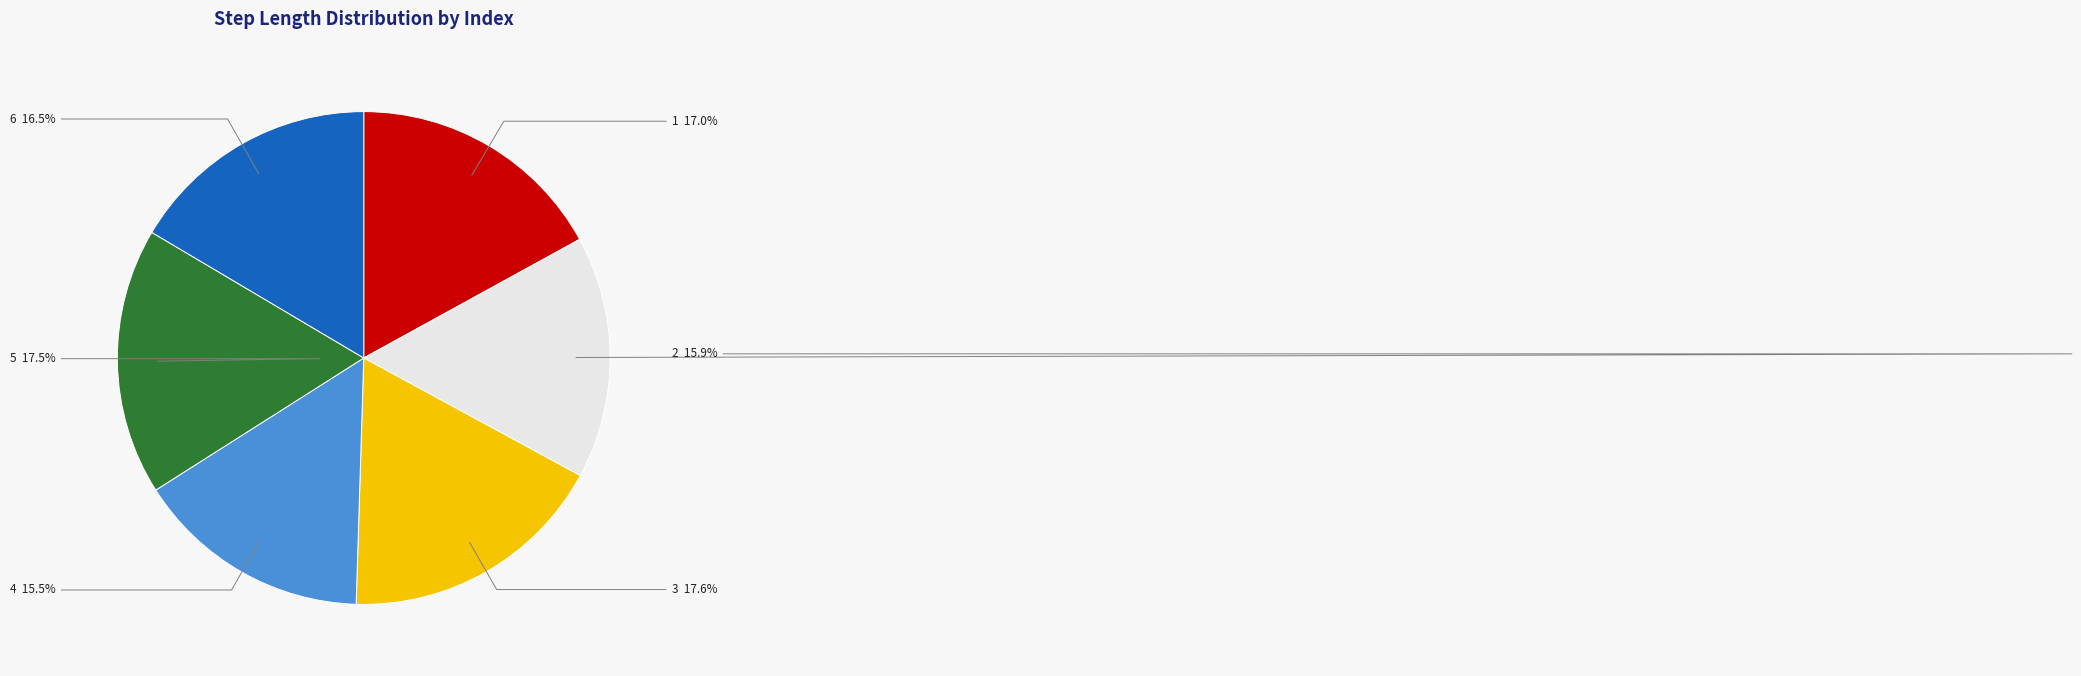

Does any single category account for the majority?

No